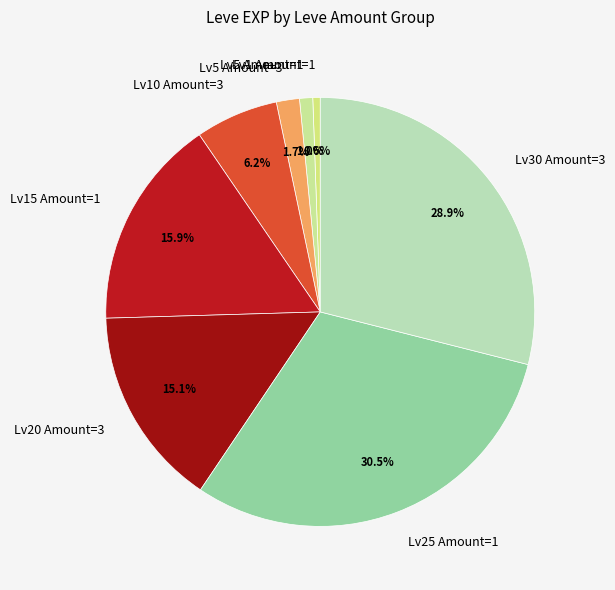

Does Lv20 Amount=3 account for over 50% of the chart?

No